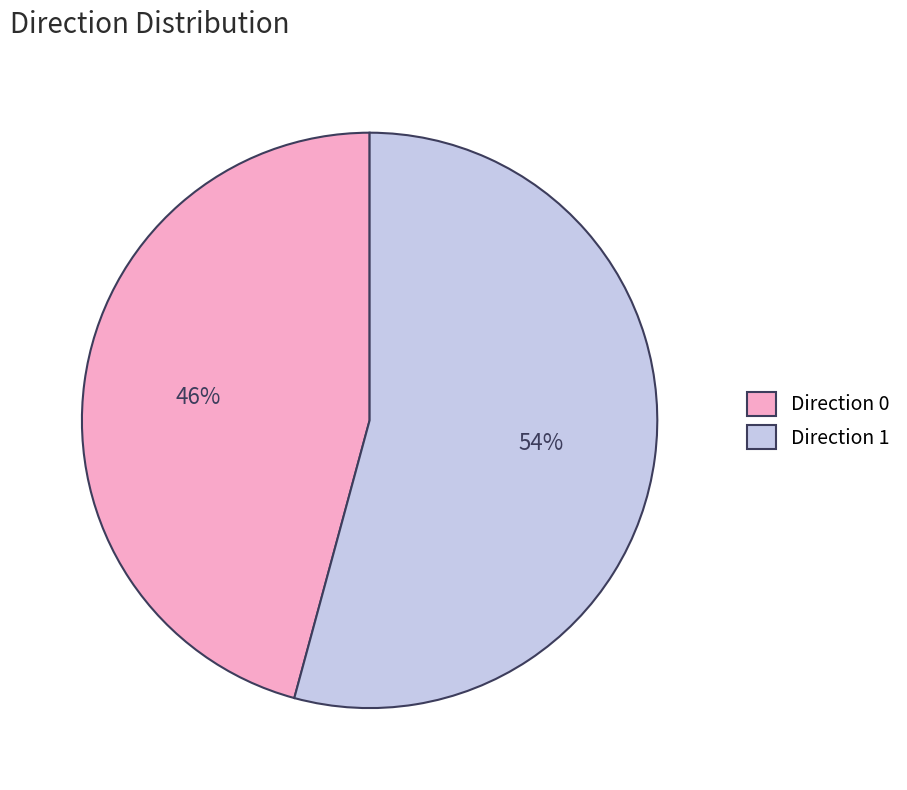

Is the sum of Direction 0 and Direction 1 greater than half?

Yes